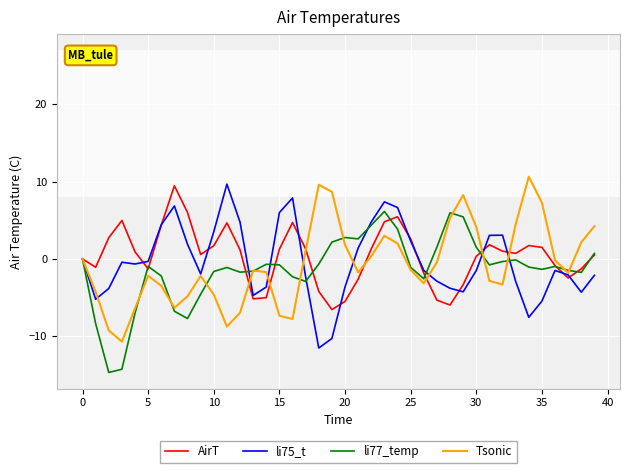

Rank the series by their average value, from lowest to highest.

li77_temp, Tsonic, li75_t, AirT